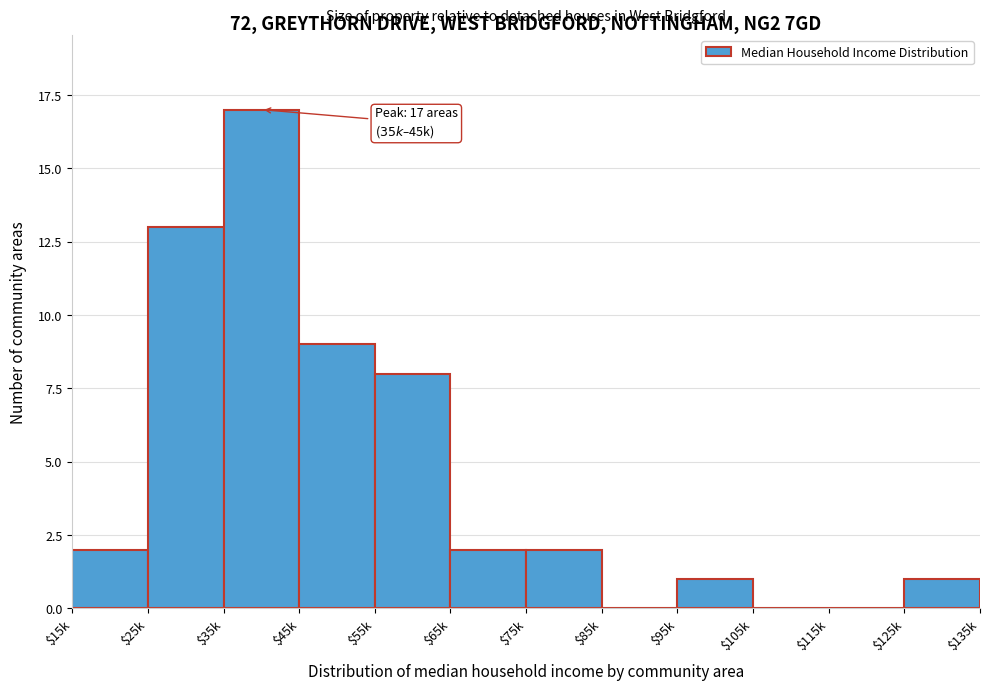

What is the approximate value at $25k?

13